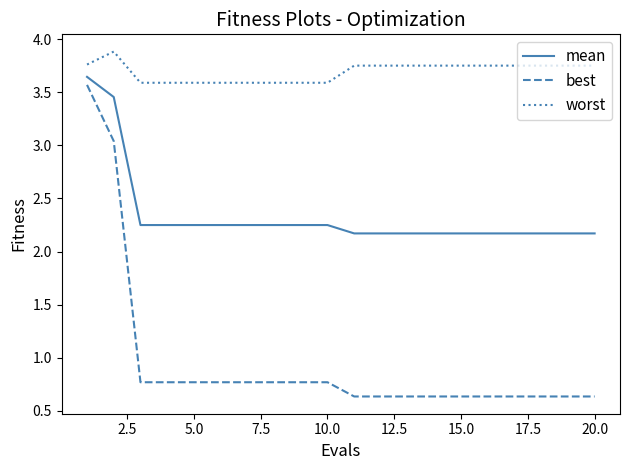

List the series in order of their overall mean, lowest first.

best, mean, worst